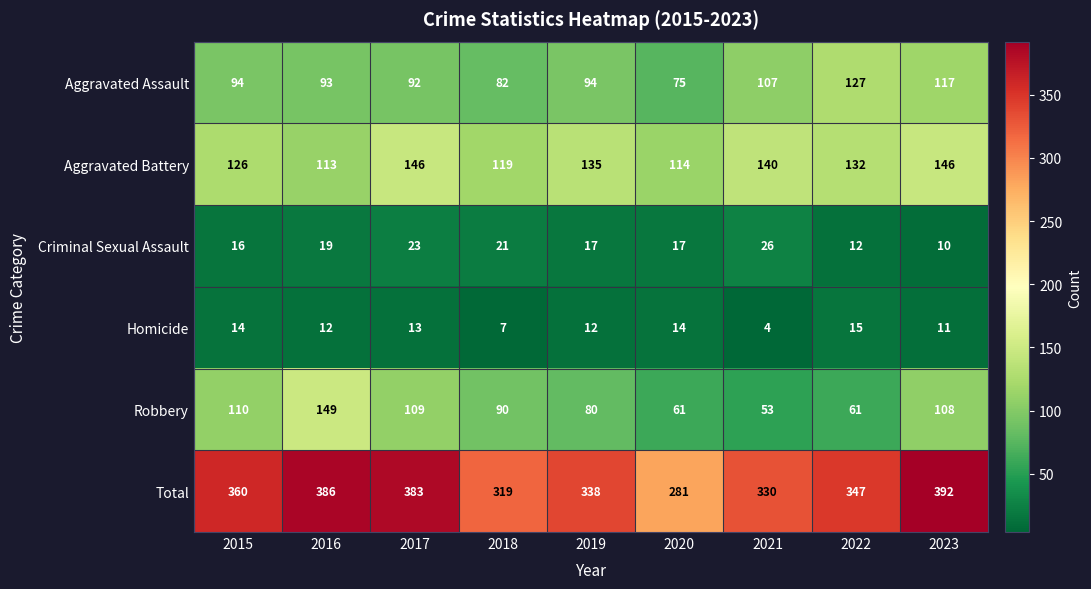

Which series has the largest range (max minus min)?

Total